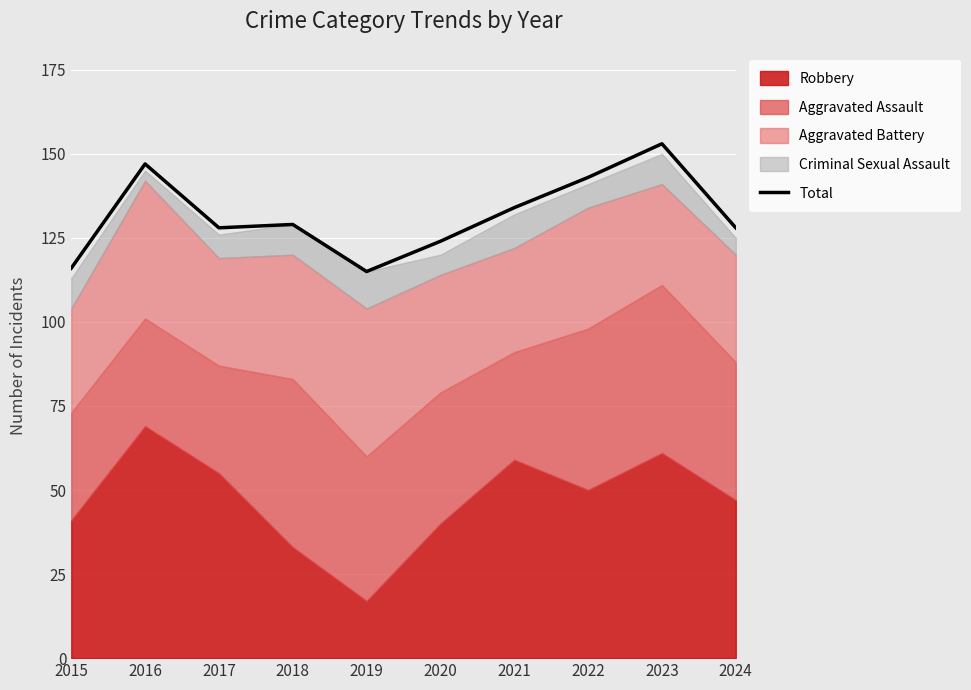

Reading left to right, extract all data points from this chart.

116	147	128	129	115	124	134	143	153	128